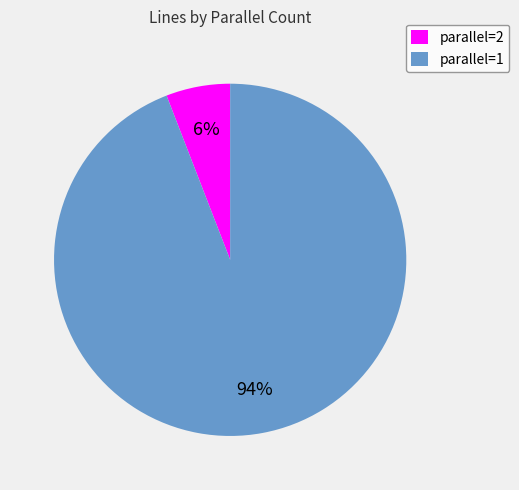

Which category has the smallest portion of the pie?

parallel=2